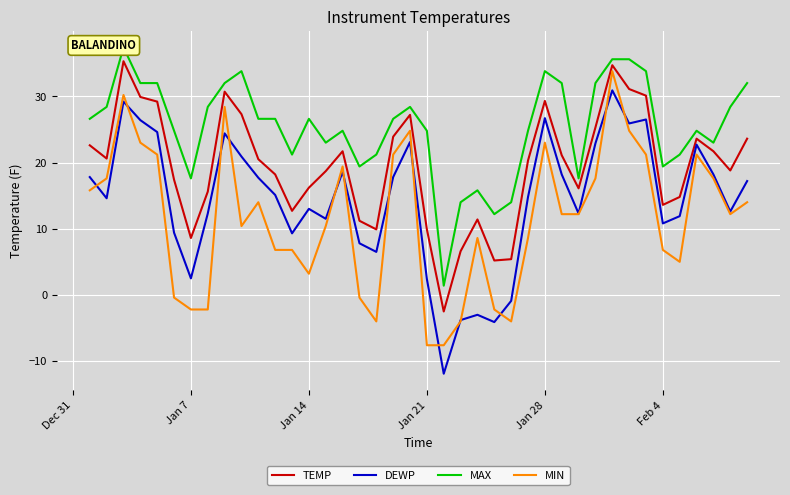

Is it true that TEMP equals 13.6 at Feb 4?

True